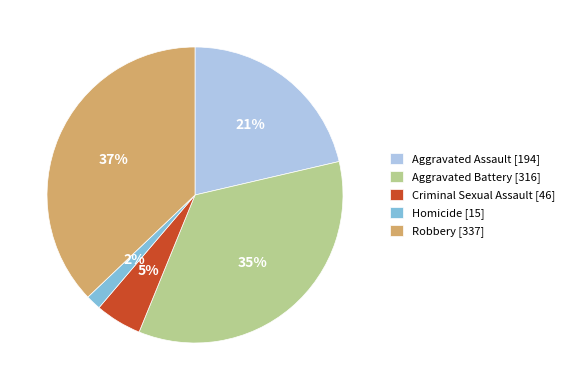

Which has a higher value, Aggravated Battery or Criminal Sexual Assault?

Aggravated Battery